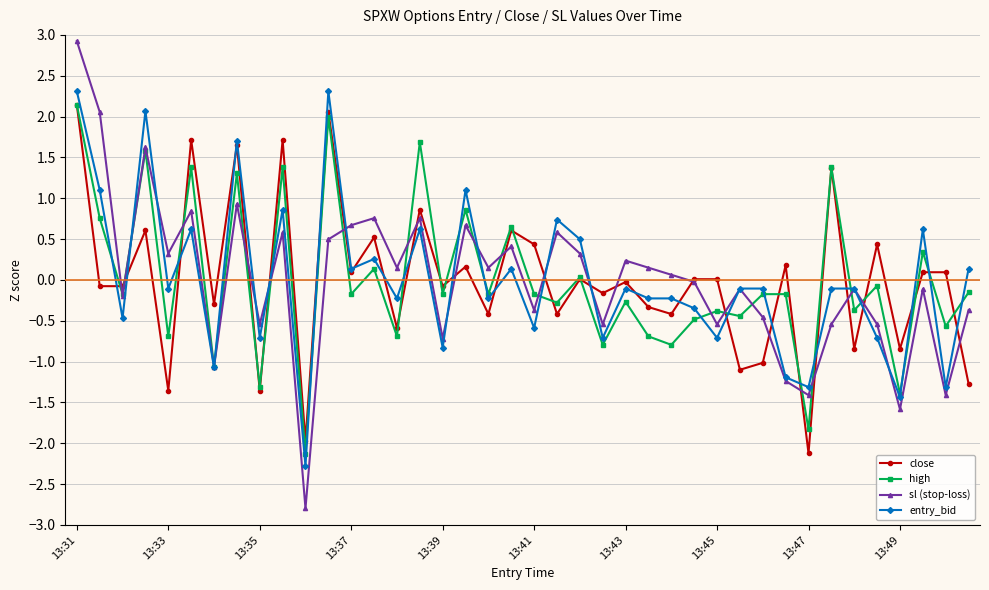

How many data points in entry_bid are less than 0?

24